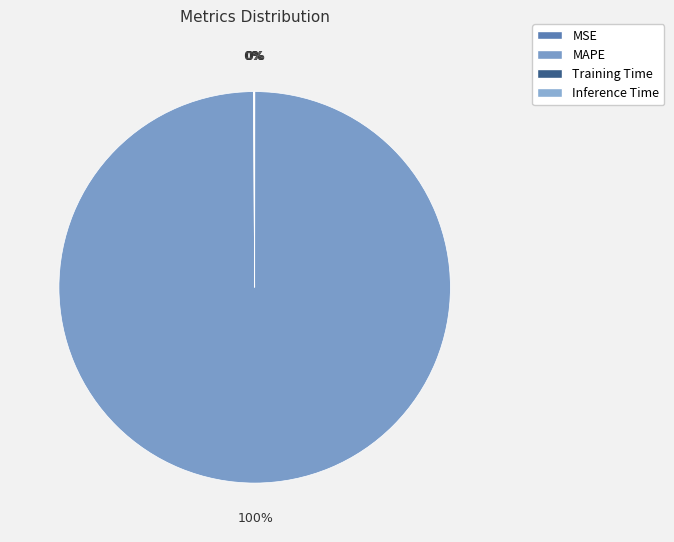

How many slices are in this pie chart?

4